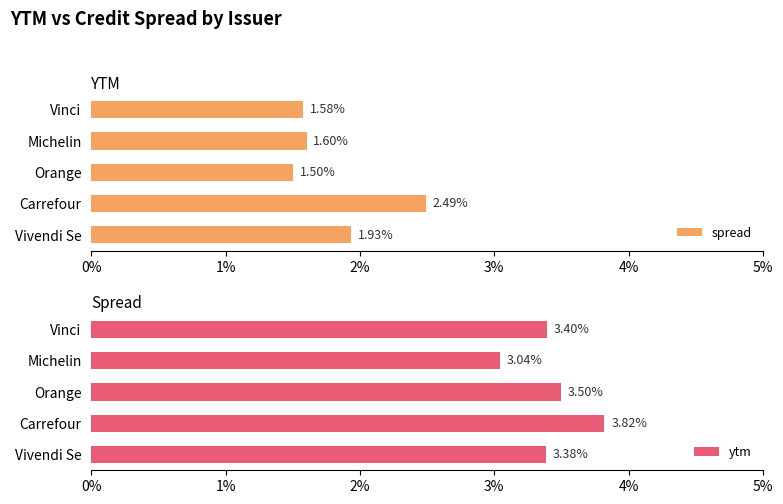

Which series has the largest total across all categories?

ytm